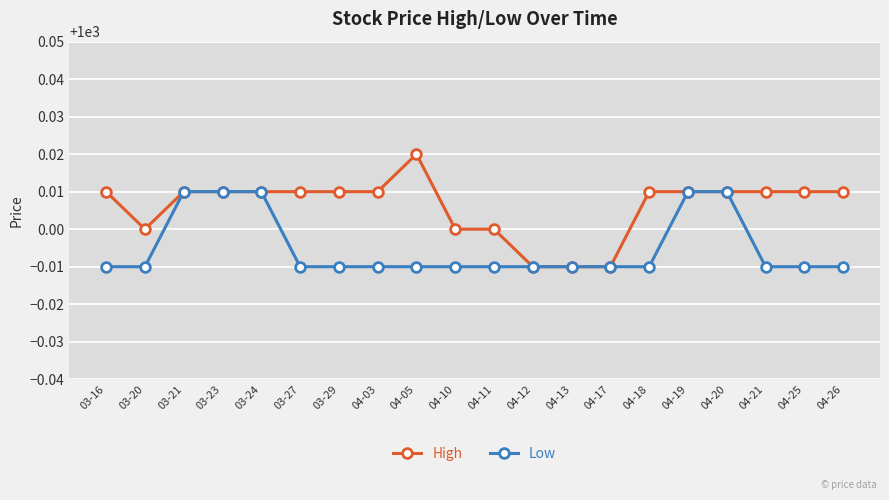

Does the chart have visible grid lines?

Yes